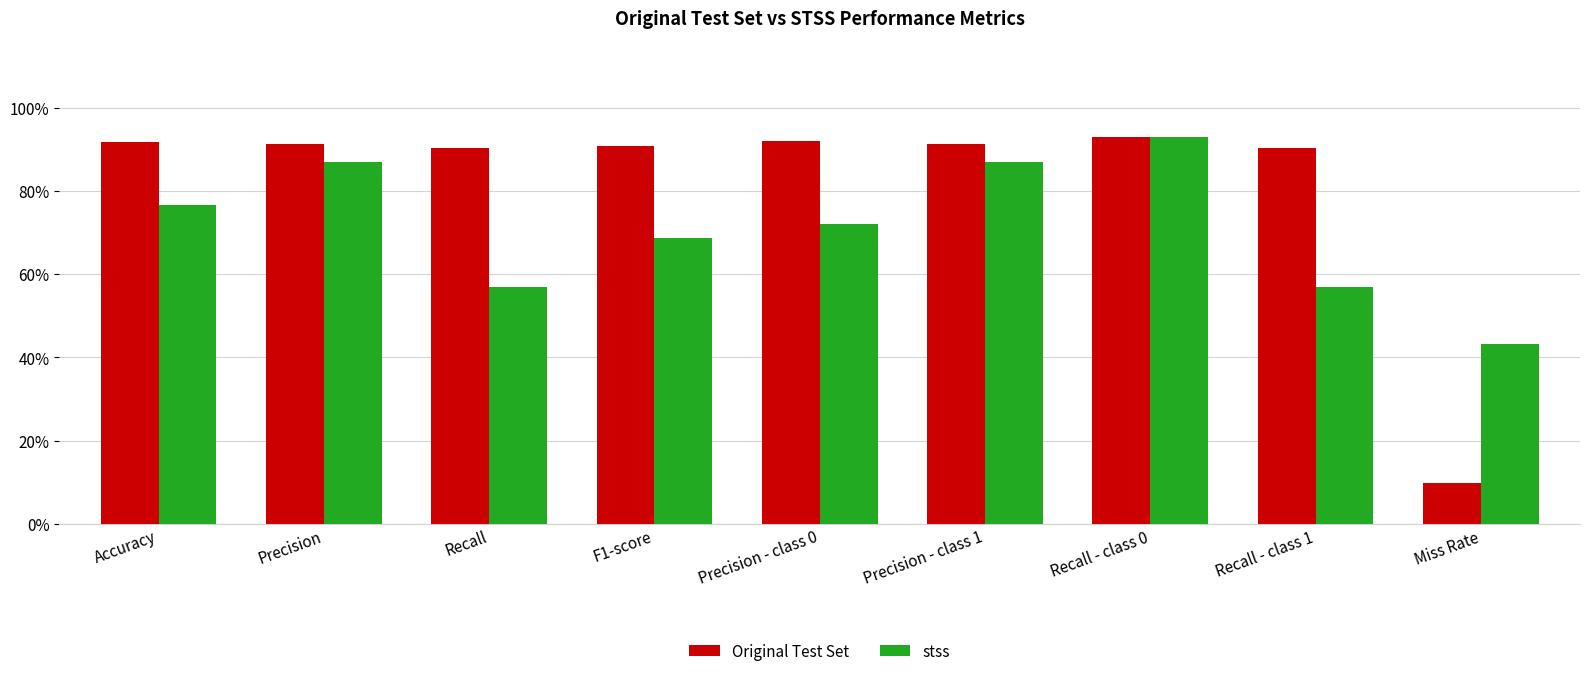

How many categories are shown in the chart?

9